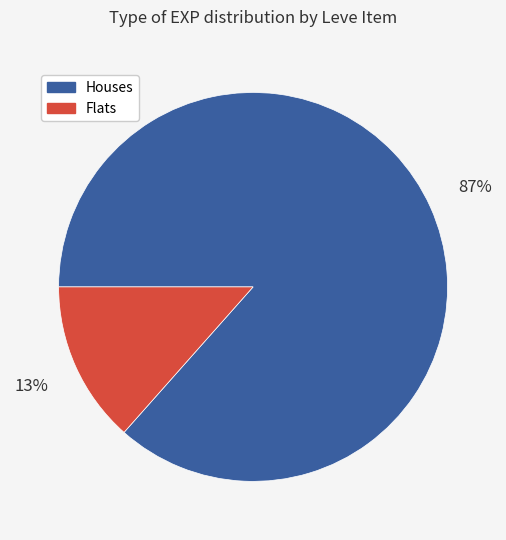

How many slices are in this pie chart?

2